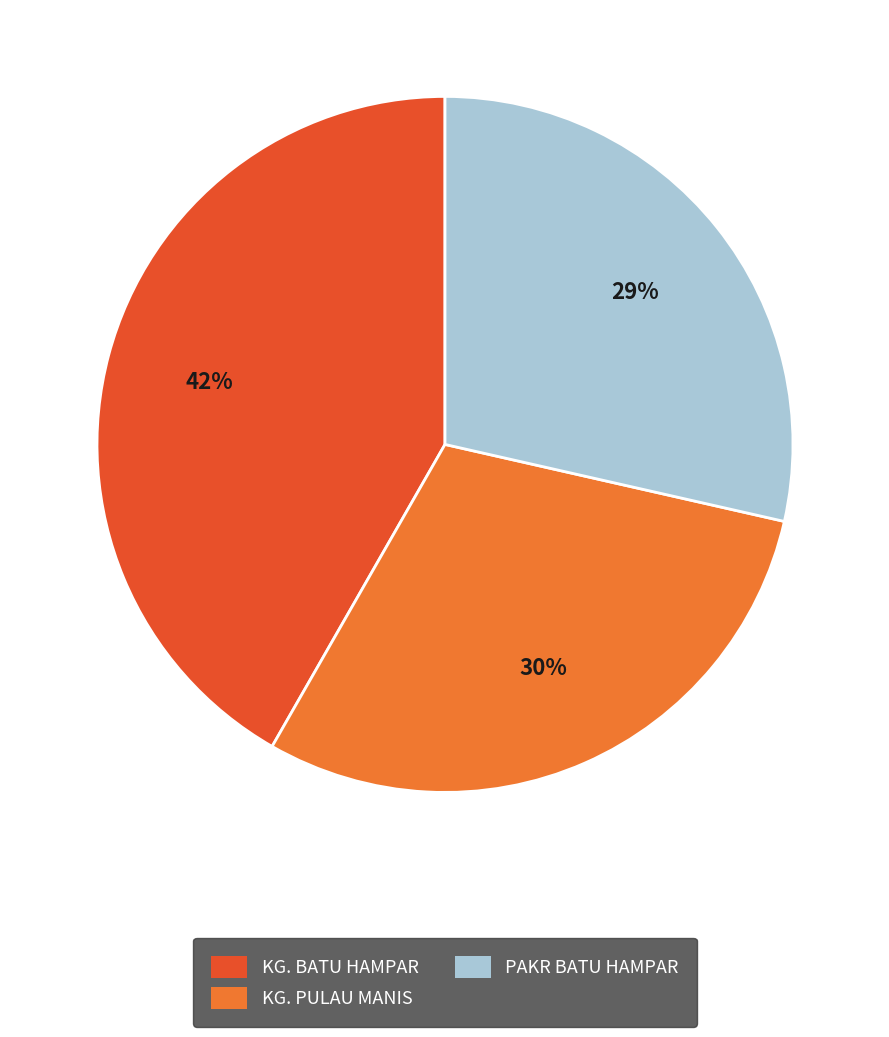

What is the smallest slice in the pie chart?

PAKR BATU HAMPAR